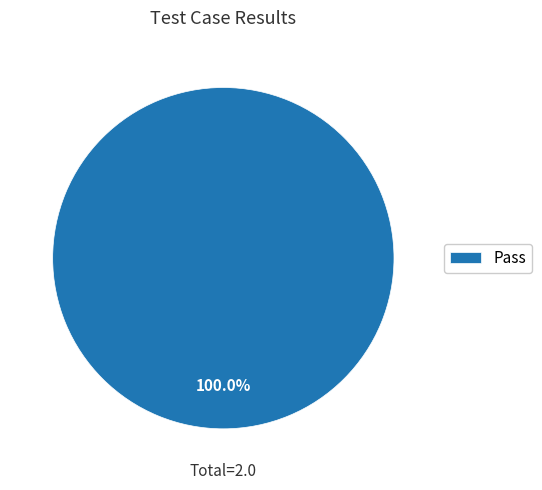

Count the number of slices in the pie.

1